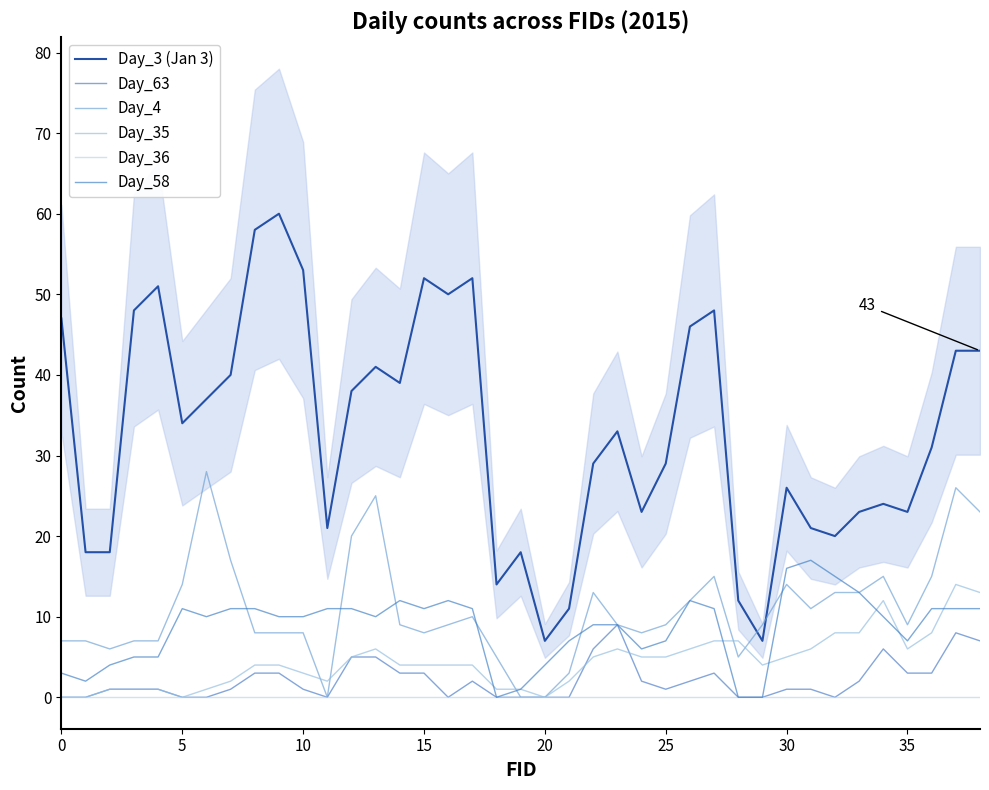

What is the highest value of the Day_63 series?

9